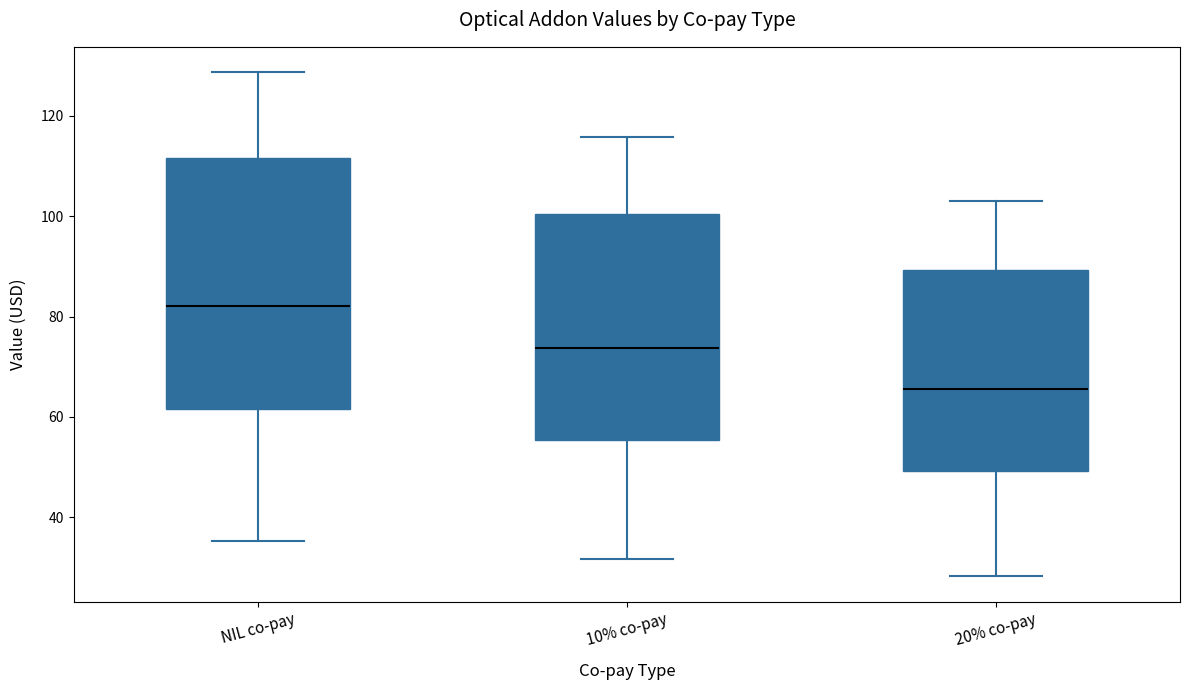

Which box's median line is the lowest?

20% co-pay